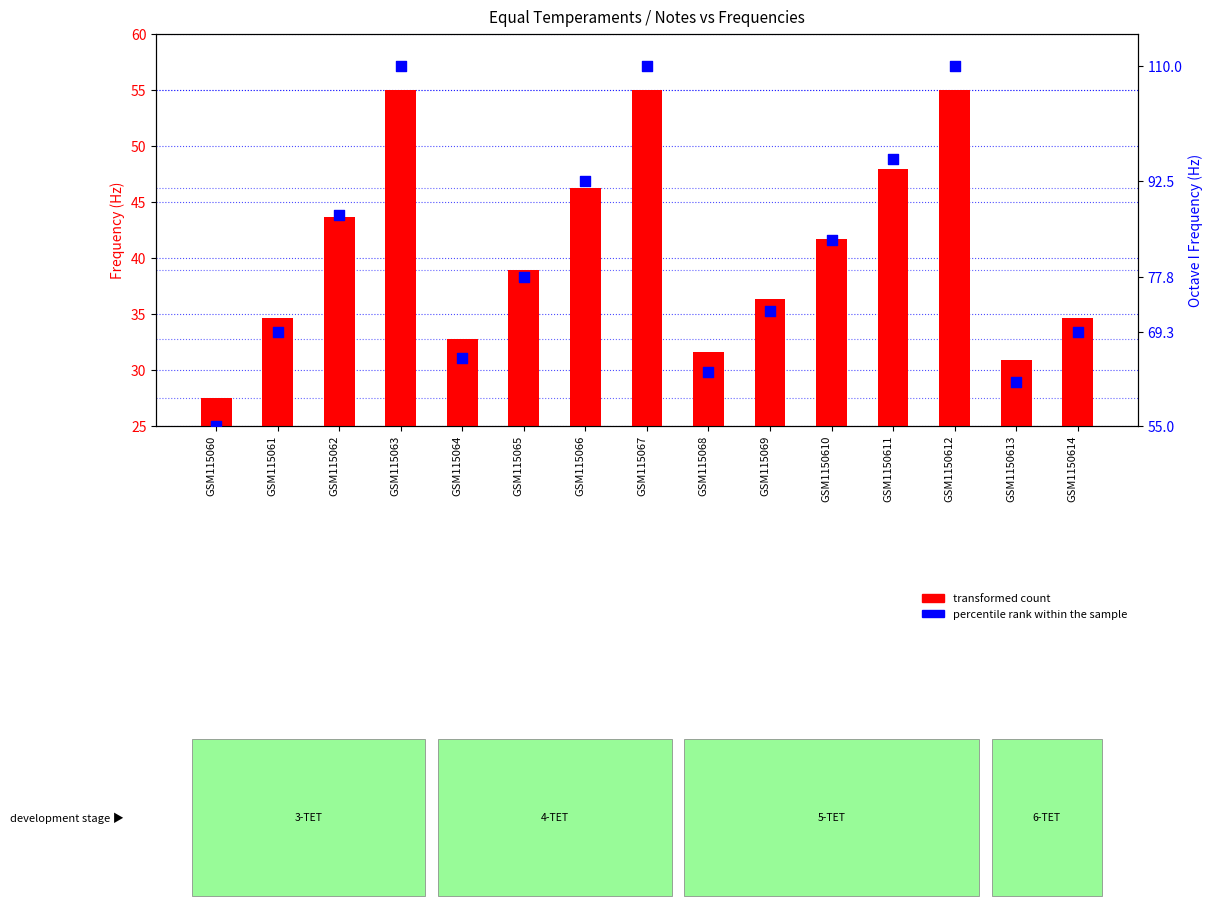

What are all the series names shown in the legend?

transformed count, percentile rank within the sample